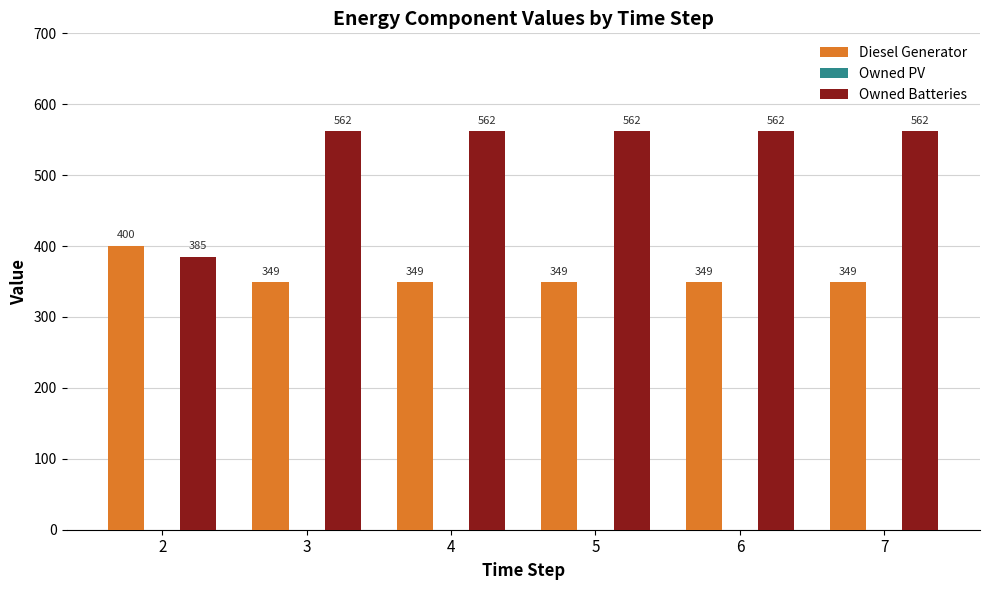

At which label is Owned Batteries closest to 473?

2